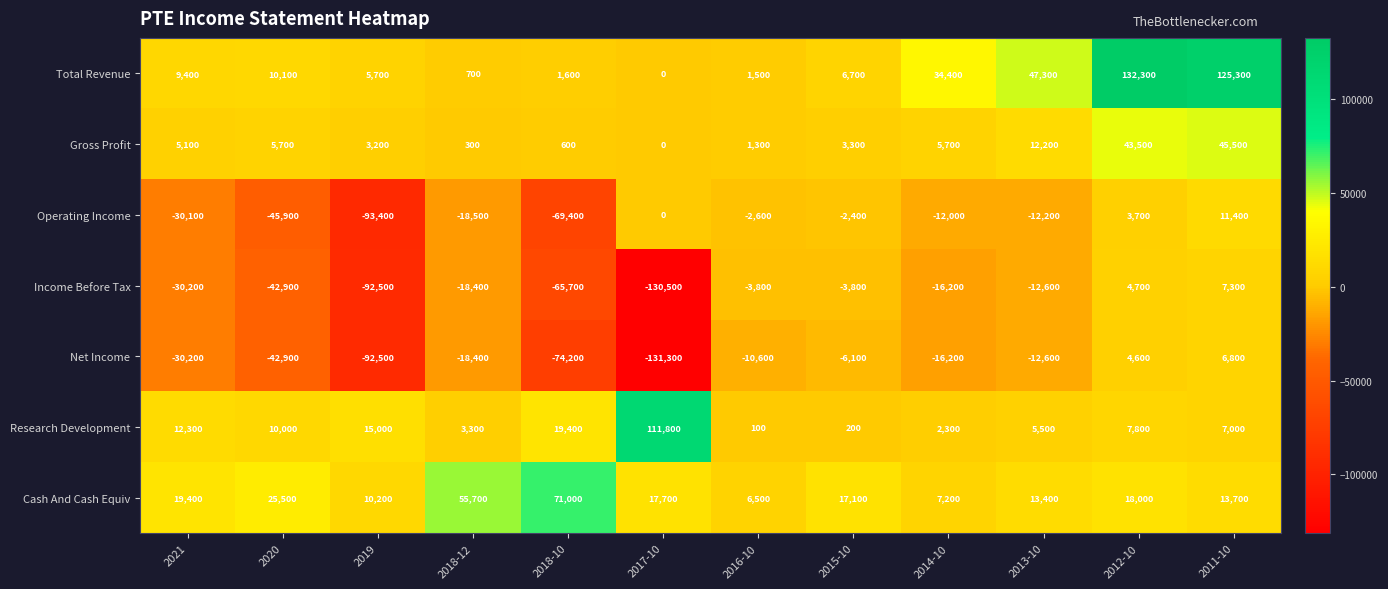

What is the minimum value shown in the chart?

-131300